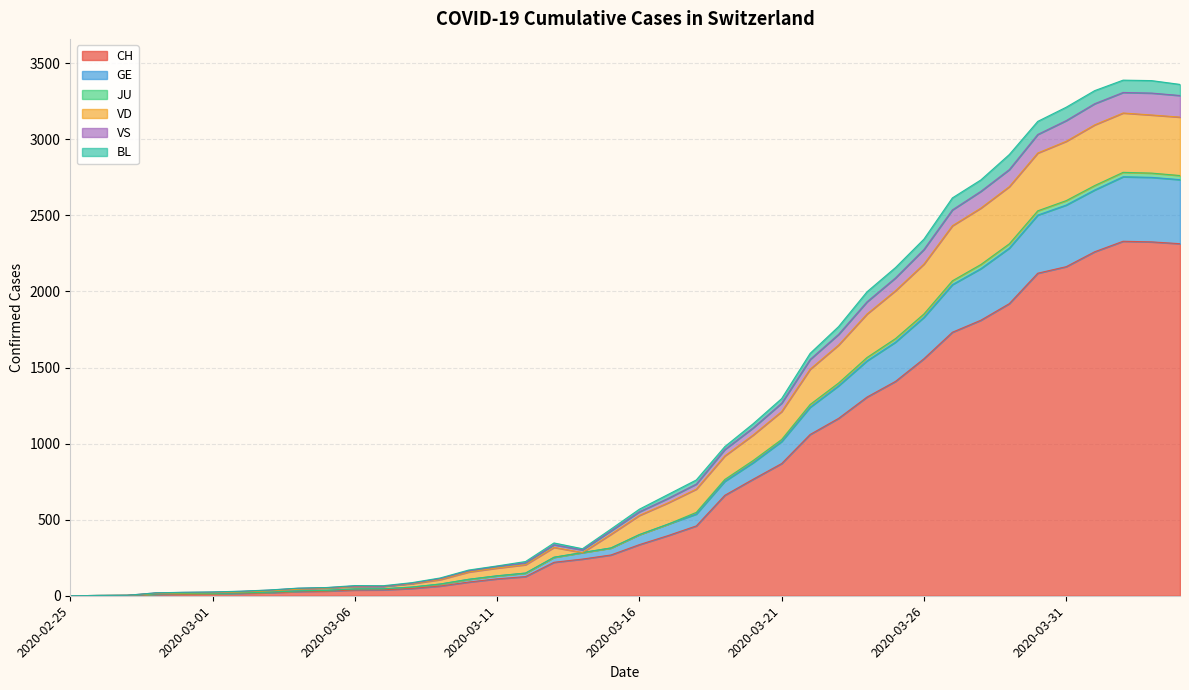

Where is the first local maximum for GE?

2020-04-02